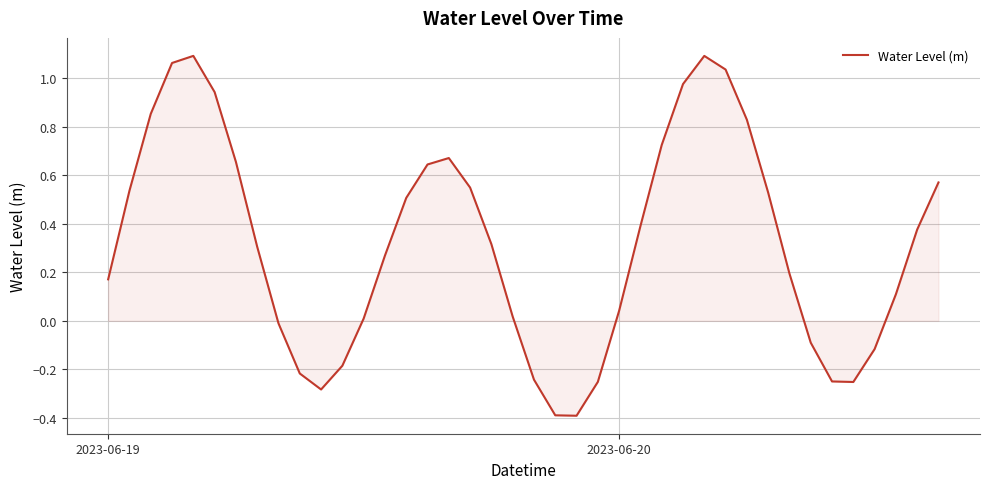

What is the smallest value displayed?

-0.4